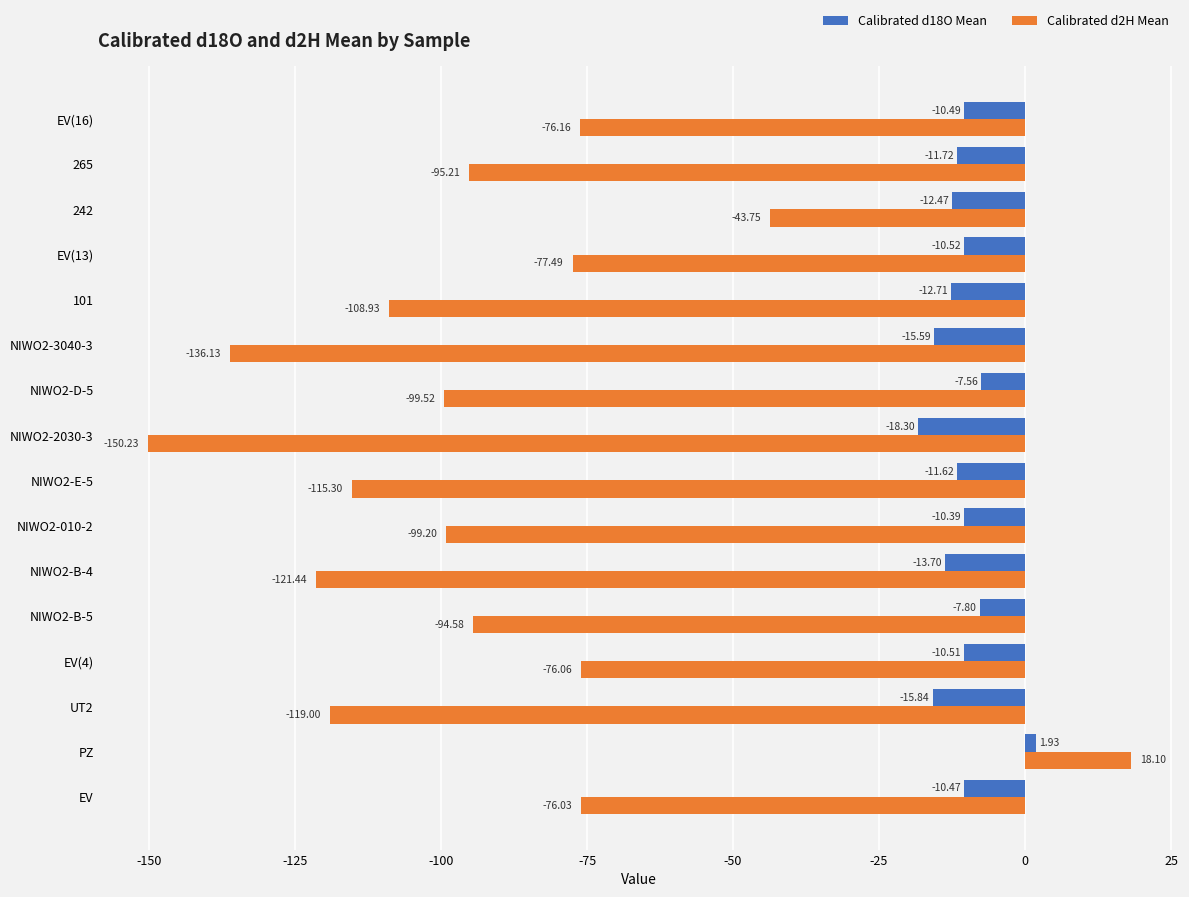

Between NIWO2-010-2 and NIWO2-3040-3, which series saw the biggest shift?

Calibrated d2H Mean